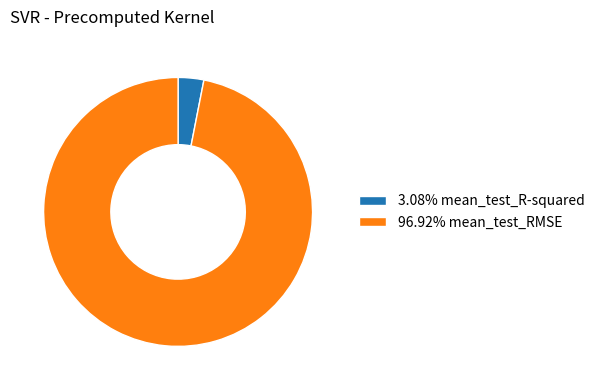

Is there a majority slice in this chart?

Yes